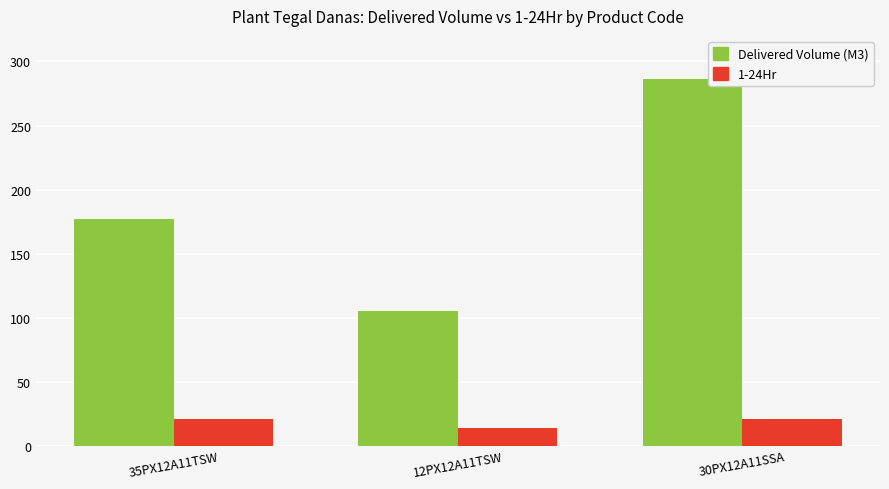

How many series are shown in this chart?

2